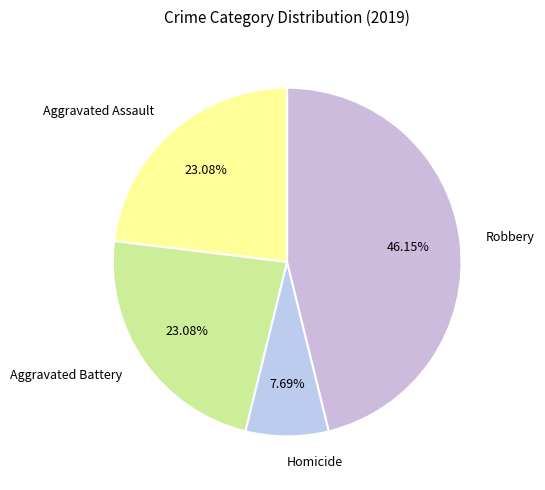

How many segments does this pie chart have?

4